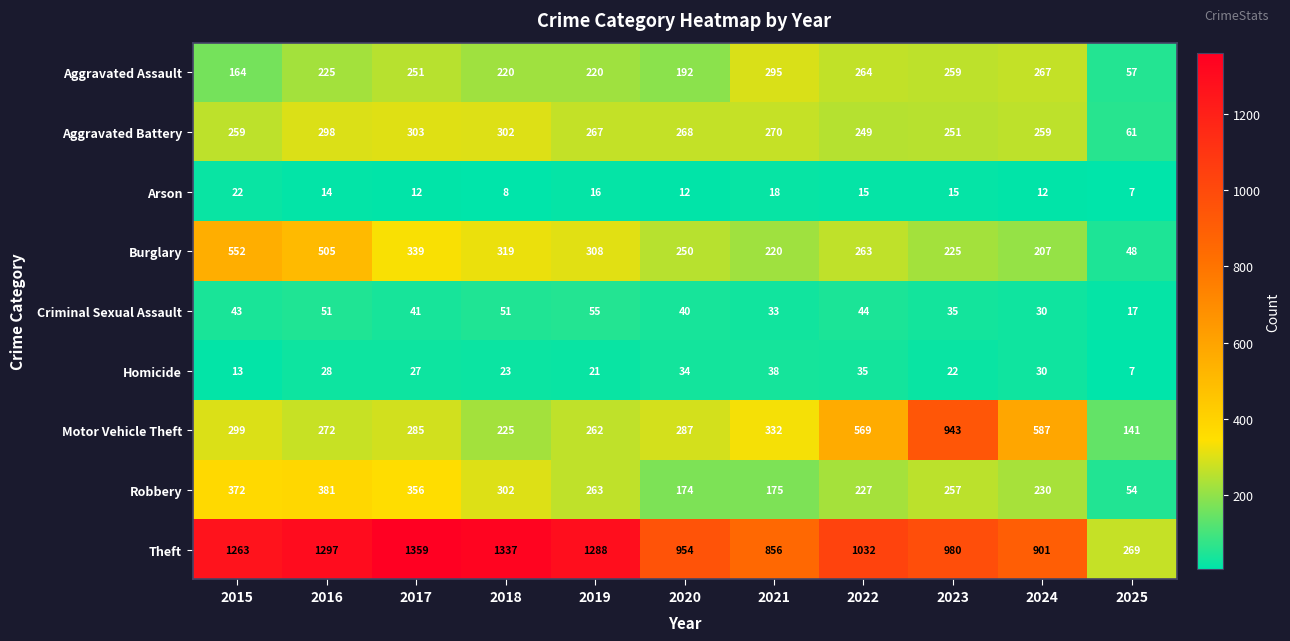

Which series changed the most between 2016 and 2022?

Motor Vehicle Theft